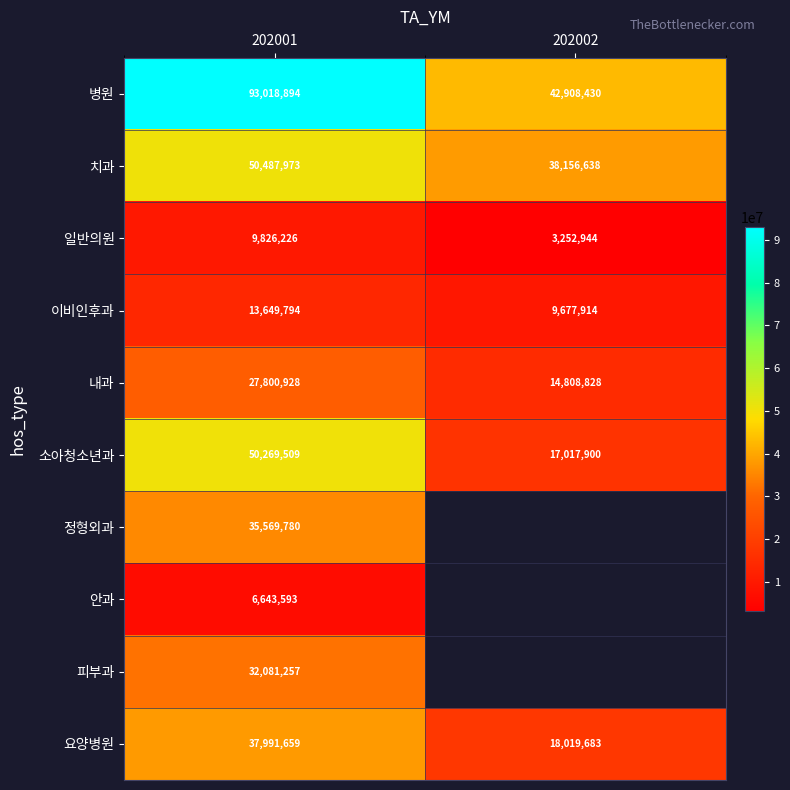

At 202001, list the series in order from largest to smallest.

병원, 치과, 소아청소년과, 요양병원, 정형외과, 피부과, 내과, 이비인후과, 일반의원, 안과